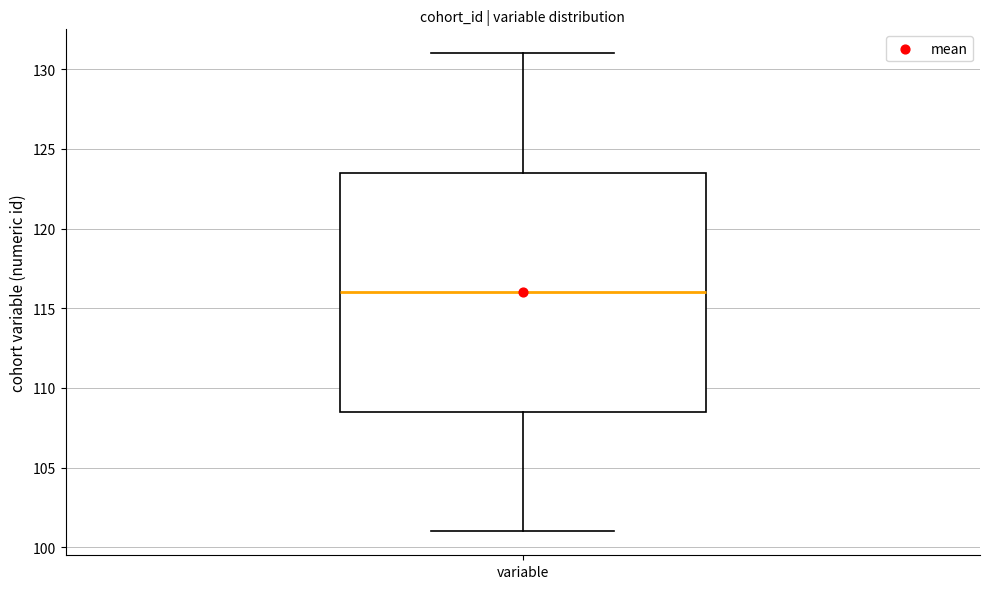

Transcribe this box plot: give where the median line is, the range the box spans, and where the two whiskers end, as read against the y-axis. The values are not printed on the chart, so give them approximately, as read against the axis.

median 116.0, box 108.5 to 123.5, whiskers 101.0 to 131.0